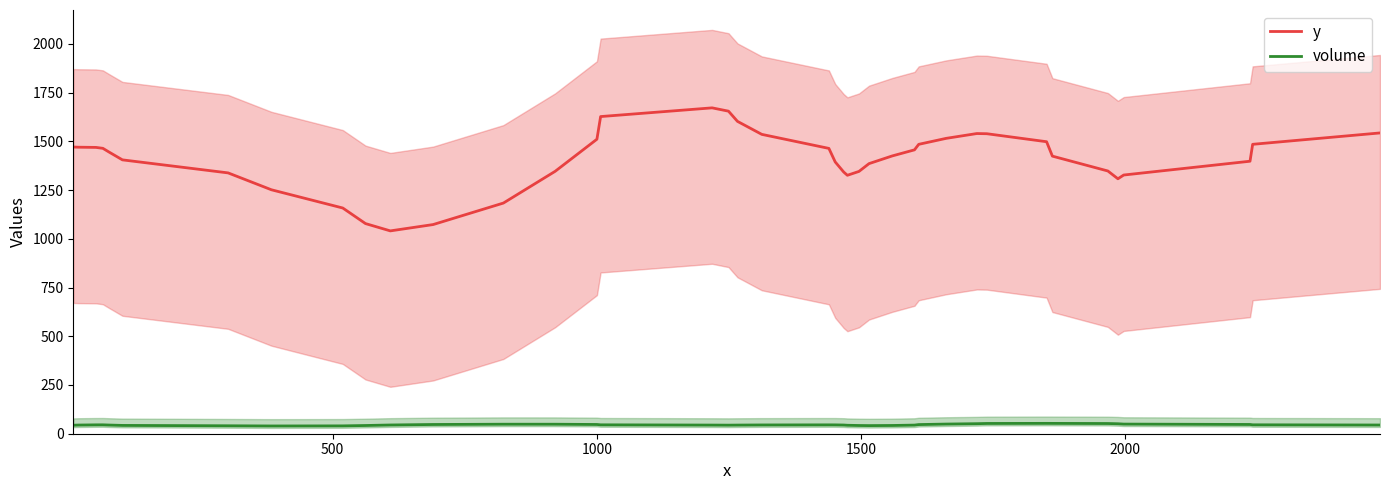

Reading left to right, list all the values displayed in this chart.

y: 1471.1	1470.1	1469.1	1464.4	1446.3	1405.2	1338.3	1251.7	1158.2	1078.3	1040.7	1073.2	1183.5	1346.5	1511.1	1627.3	1672.0	1655.0	1602.7	1536.0	1464.0	1394.4	1342.8	1326.0	1345.9	1385.9	1425.4	1456.5	1484.8	1515.5	1540.2	1539.3	1498.2	1424.3	1348.1	1308.1	1327.4	1398.2	1484.9	1543.3
volume: 43.6	44.5	45.5	45.6	44.5	42.6	40.7	39.8	40.3	42.2	44.8	47.3	48.8	48.7	47.4	45.7	44.4	44.0	44.3	45.0	45.5	45.4	44.6	43.4	42.2	41.6	42.3	44.2	46.9	49.5	51.5	52.6	53.1	53.0	52.4	51.1	49.4	47.5	45.7	44.7